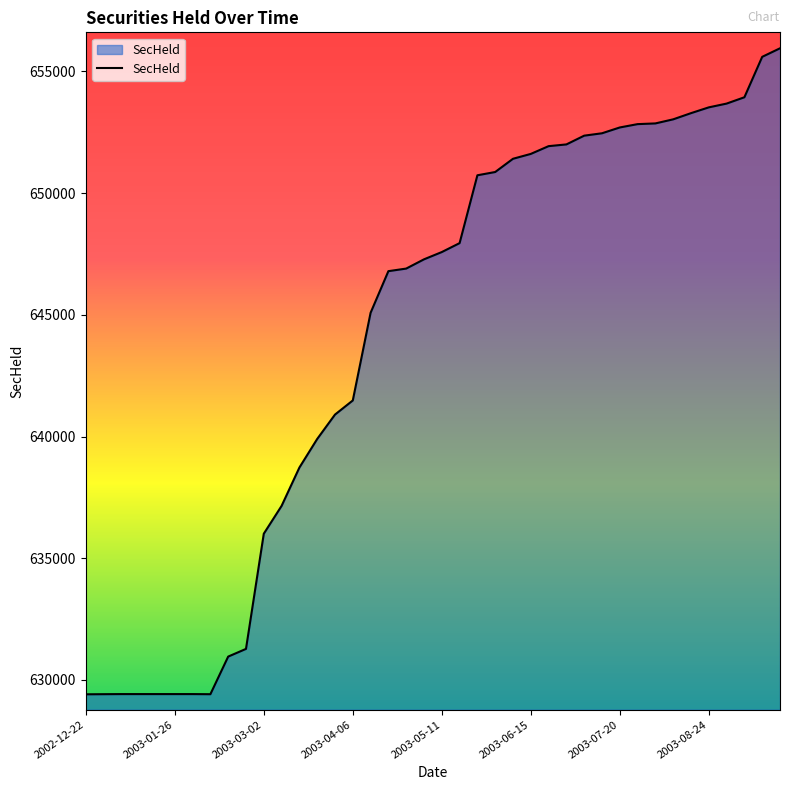

What is the greatest value displayed?

655953